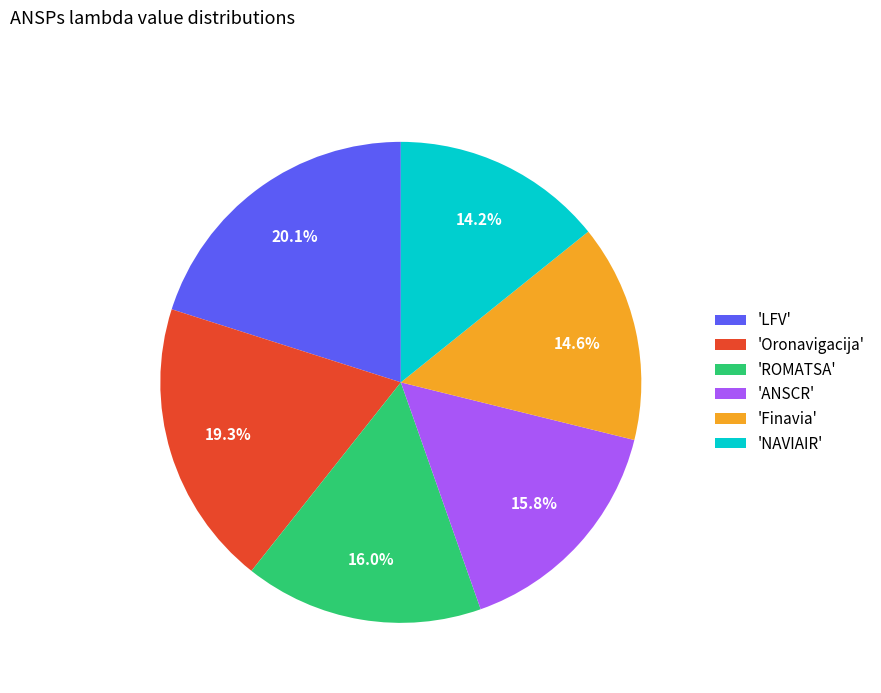

What percentage do 'Finavia' and 'ANSCR' together represent?

30.4%